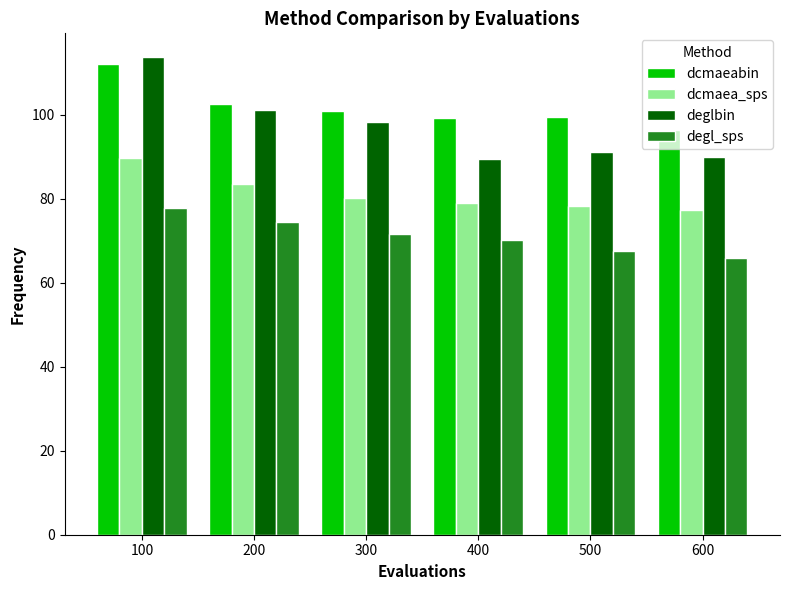

What is the highest value of the dcmaea_sps series?

89.8